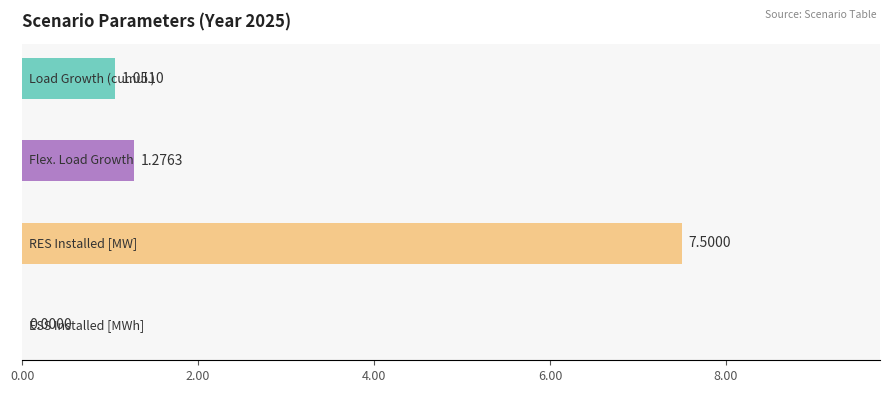

What is the sum of all values?

9.8